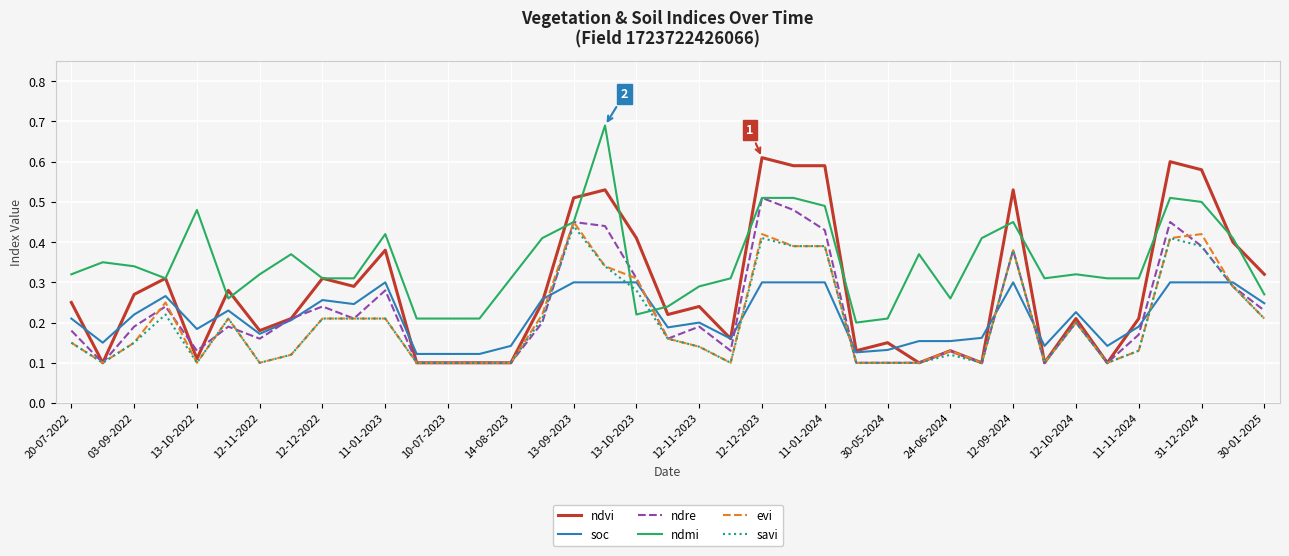

Which series has the widest spread of values?

ndvi